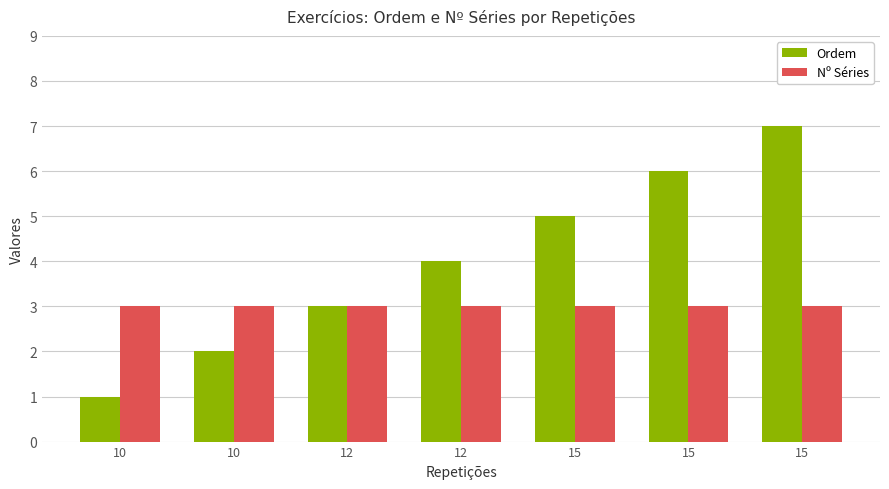

What are all the series names shown in the legend?

Ordem, Nº Séries